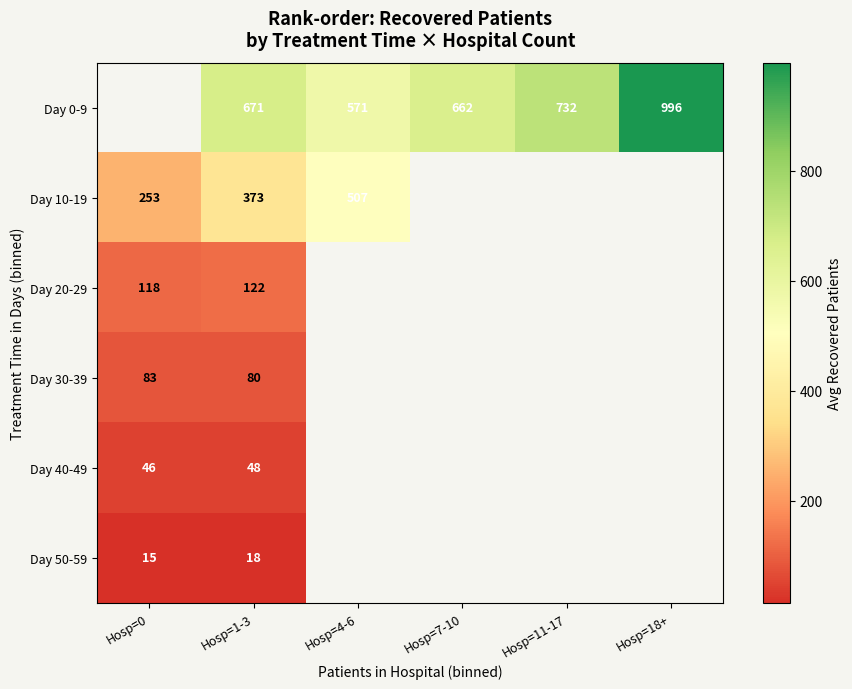

The Day 10-19 series shows 253 at Hosp=0. True or false?

True